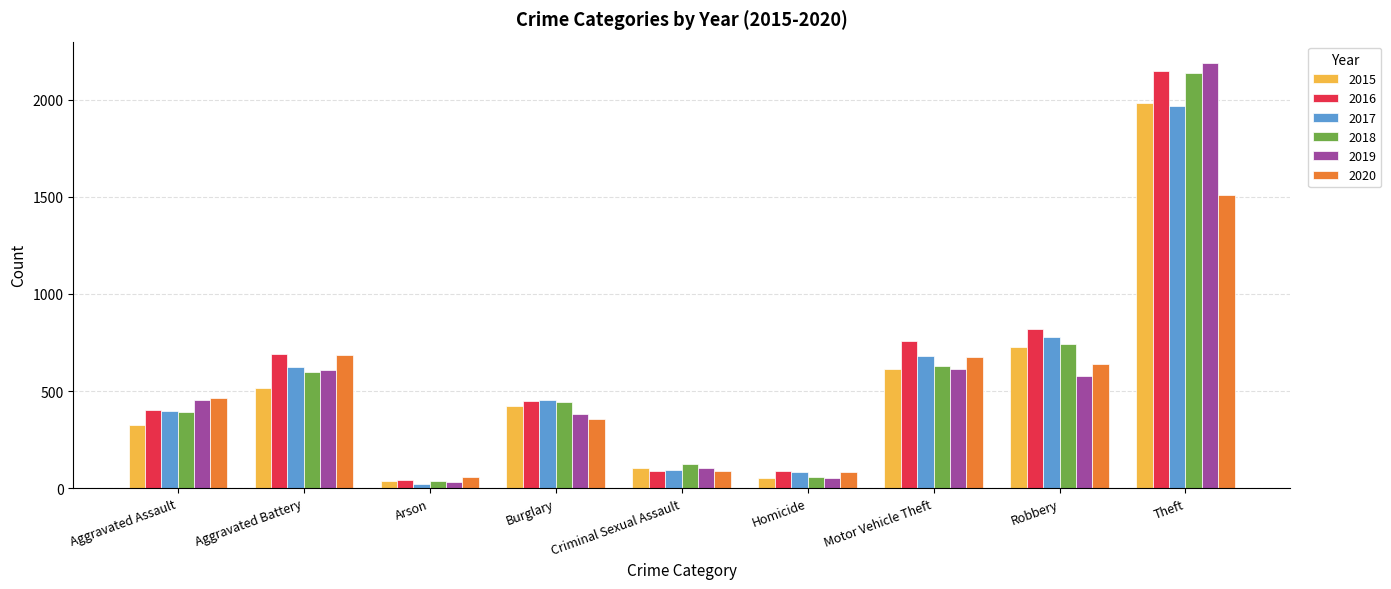

What is the label of the 9th bar from the left?

Theft